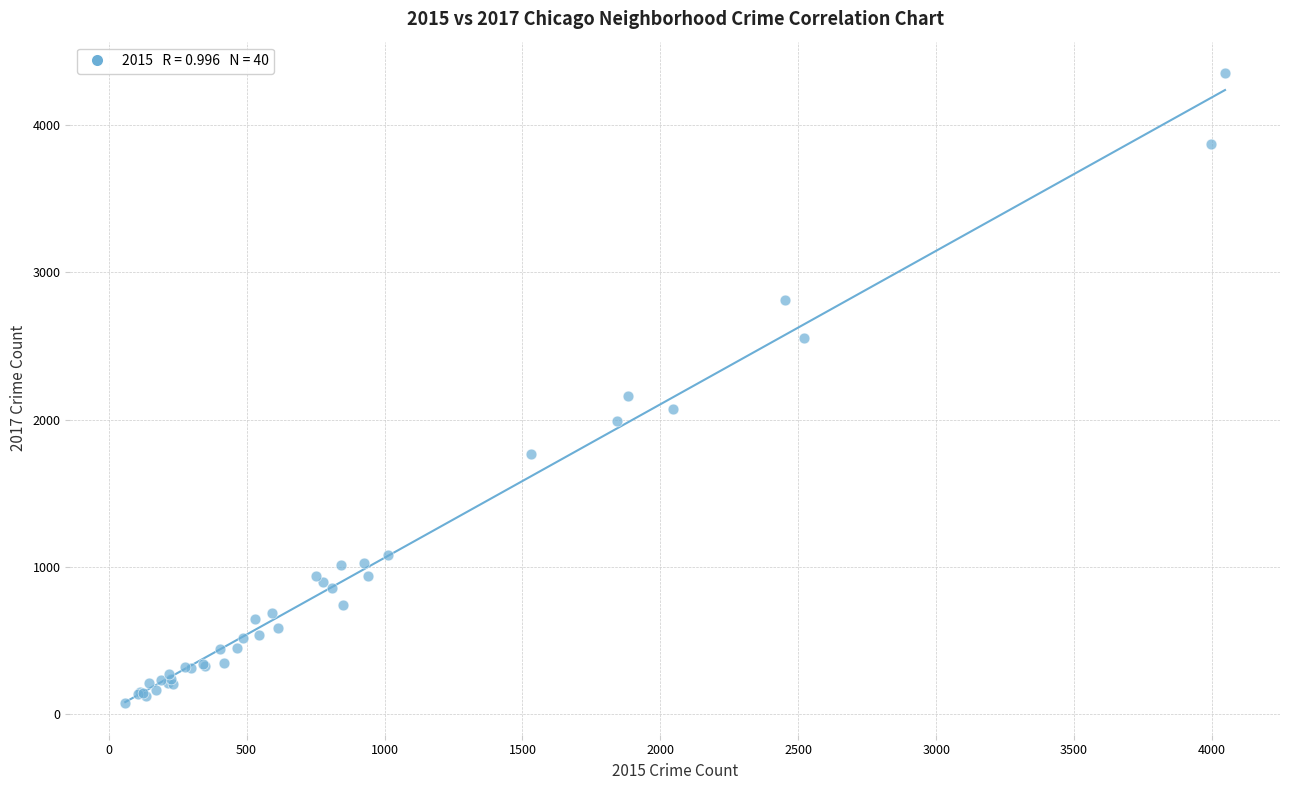

What Y value in the scatter plot is closest to 2213?

2159